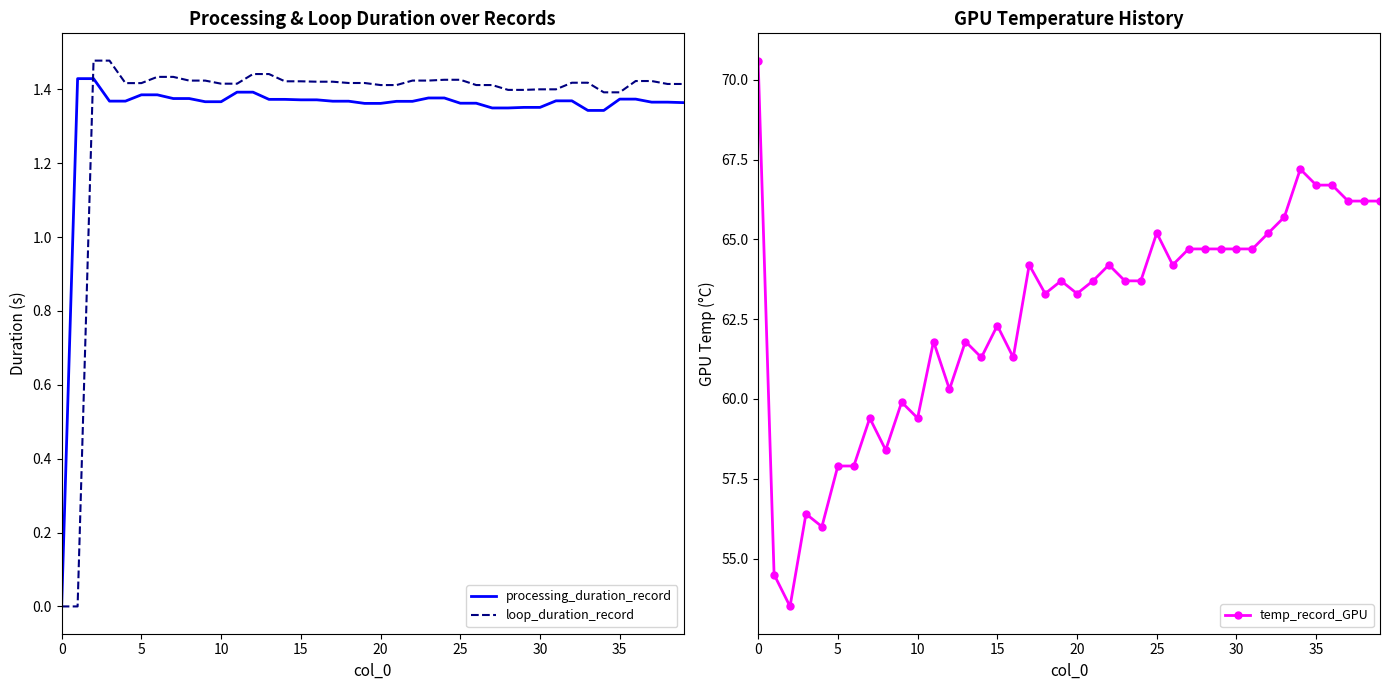

How many series are shown in this chart?

3